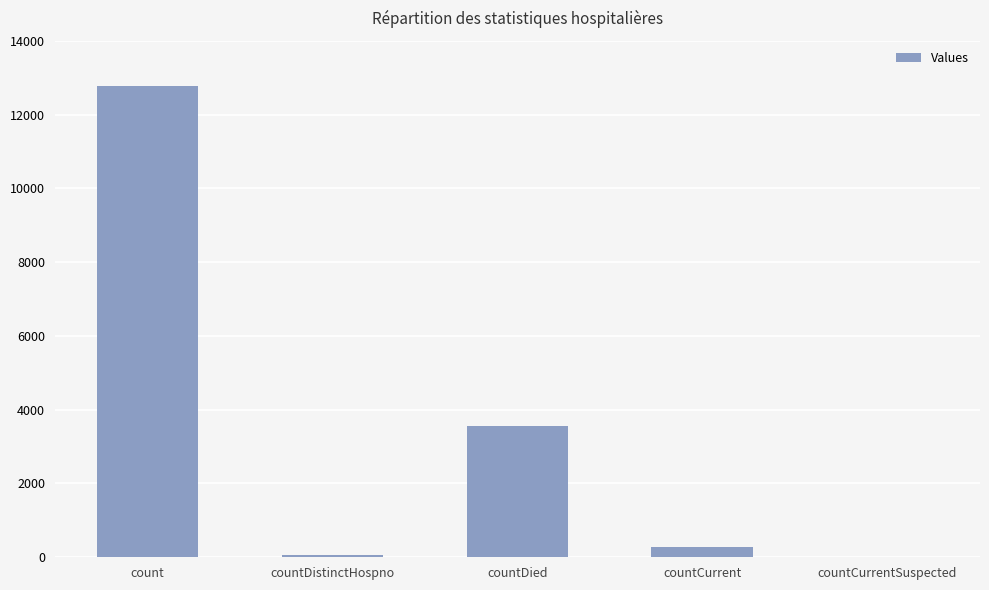

Where does the data first go above 292?

count